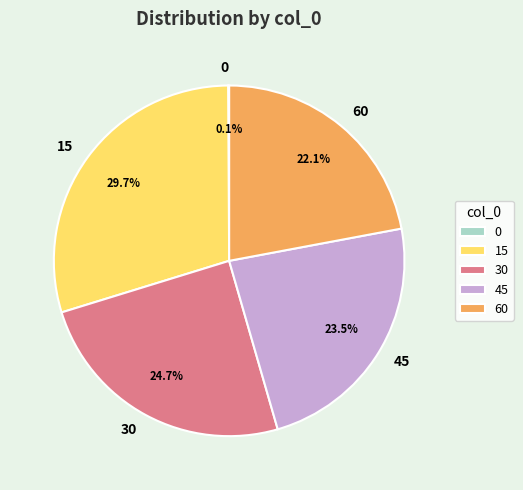

Is there a majority slice in this chart?

No